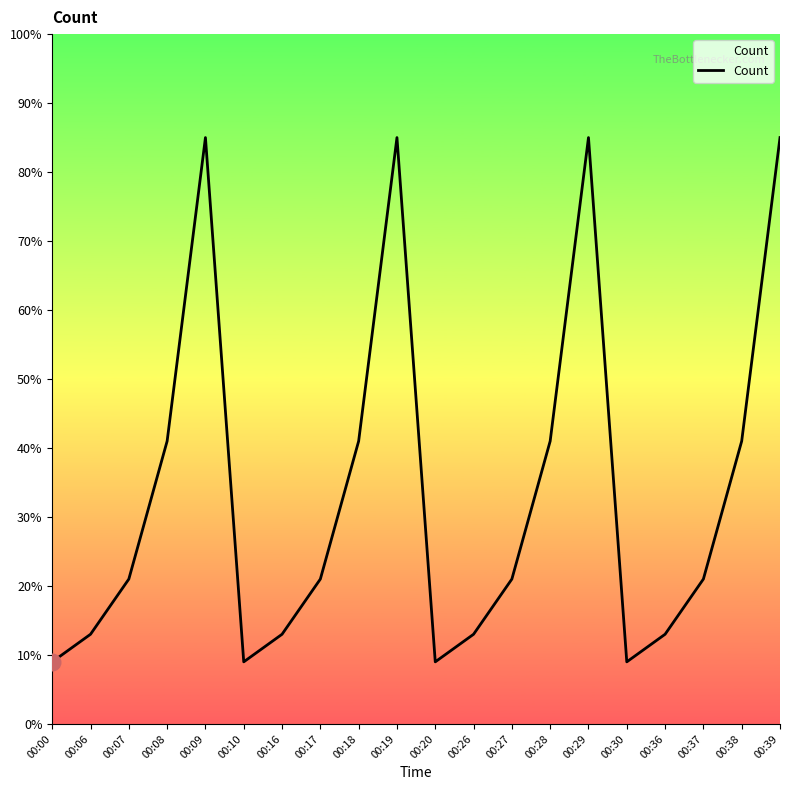

What is the change in value from 00:09 to 00:16?

-72